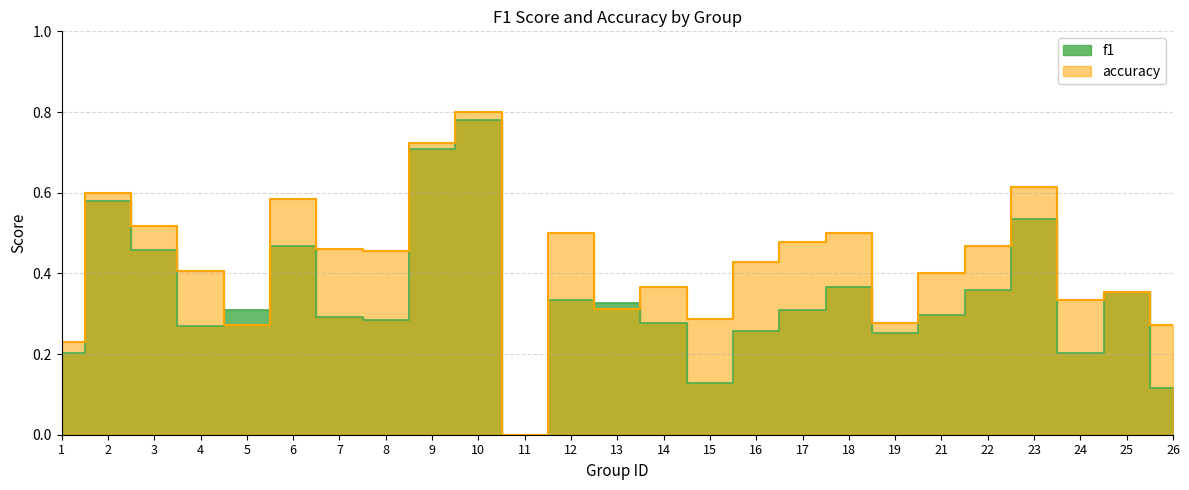

Reading left to right, what are all the values shown in this chart?

f1: 1=0.2	2=0.6	3=0.5	4=0.3	5=0.3	6=0.5	7=0.3	8=0.3	9=0.7	10=0.8	11=0.0	12=0.3	13=0.3	14=0.3	15=0.1	16=0.3	17=0.3	18=0.4	19=0.3	21=0.3	22=0.4	23=0.5	24=0.2	25=0.4	26=0.1
accuracy: 1=0.2	2=0.6	3=0.5	4=0.4	5=0.3	6=0.6	7=0.5	8=0.5	9=0.7	10=0.8	11=0.0	12=0.5	13=0.3	14=0.4	15=0.3	16=0.4	17=0.5	18=0.5	19=0.3	21=0.4	22=0.5	23=0.6	24=0.3	25=0.4	26=0.3